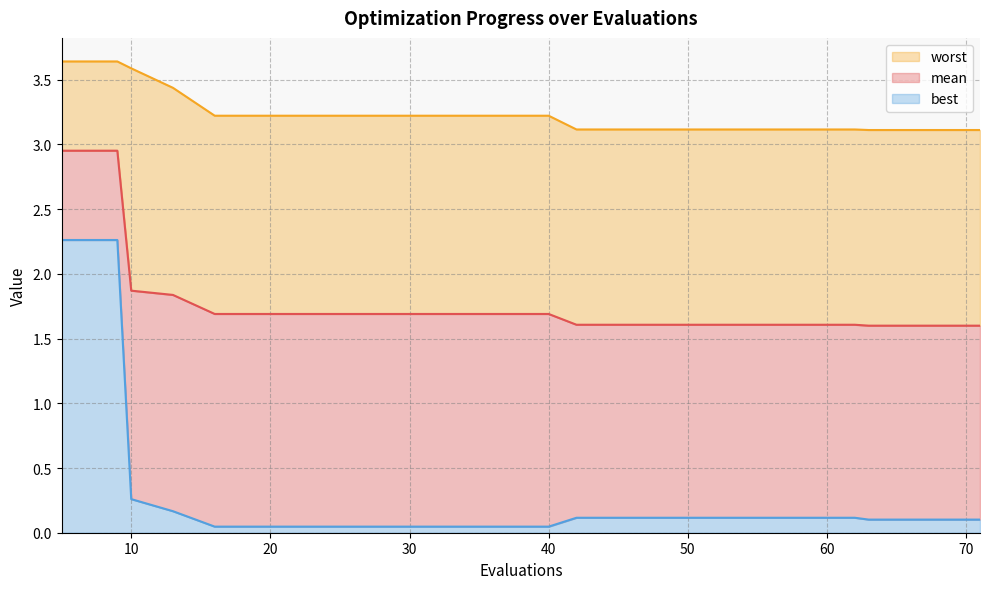

True or false: best and mean intersect in this chart.

False